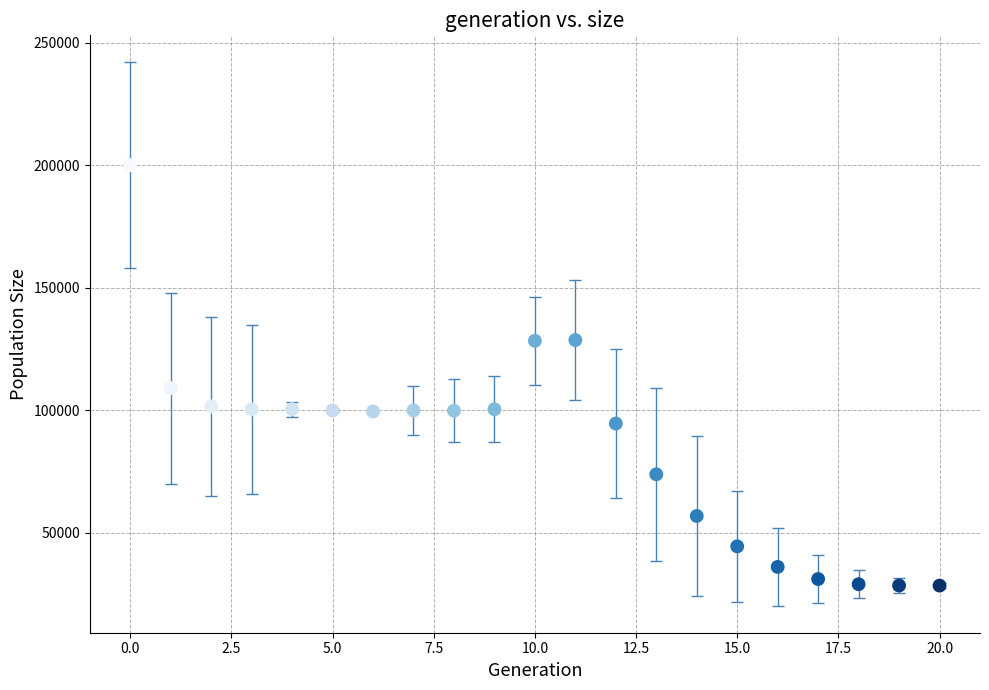

What is the range of Y values (max minus min)?

171626